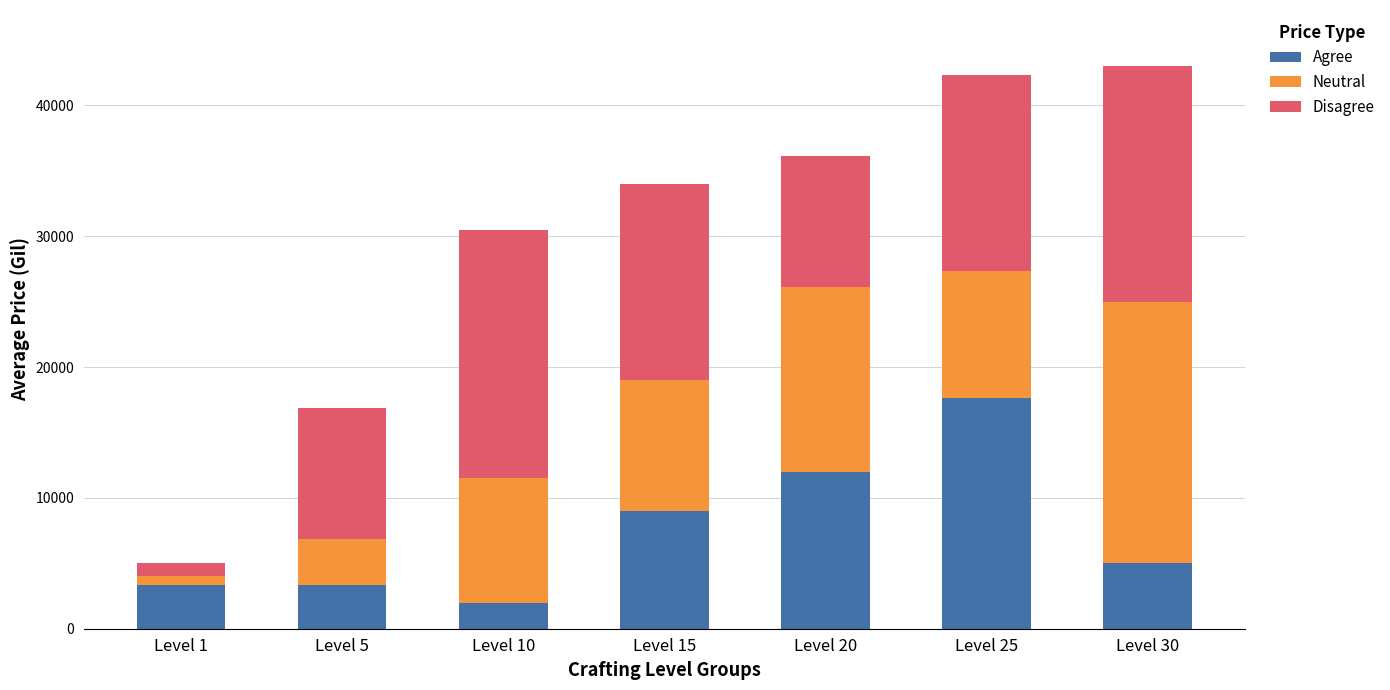

How many distinct data groups are displayed?

3